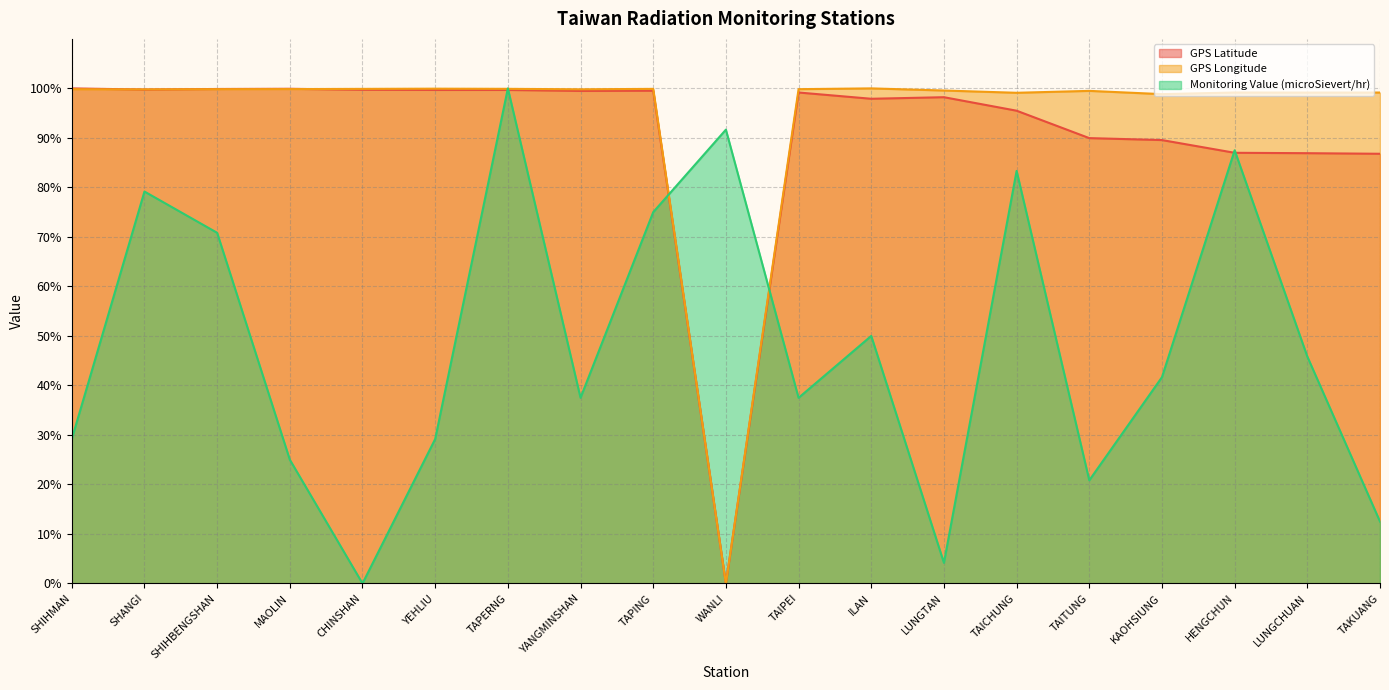

Where do Monitoring Value (microSievert/hr) and GPS Latitude first cross each other?

YEHLIU and TAPERNG